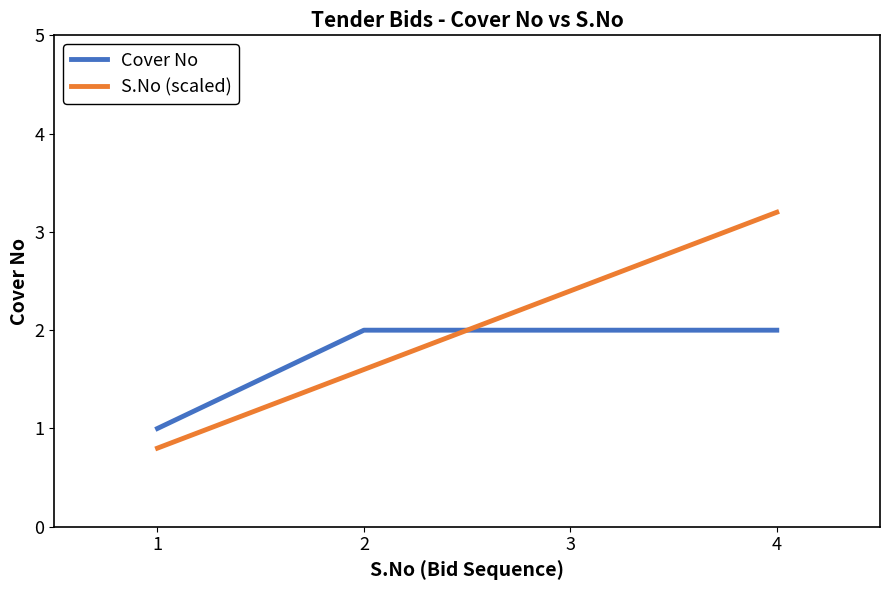

Which category has the highest value across all series?

4